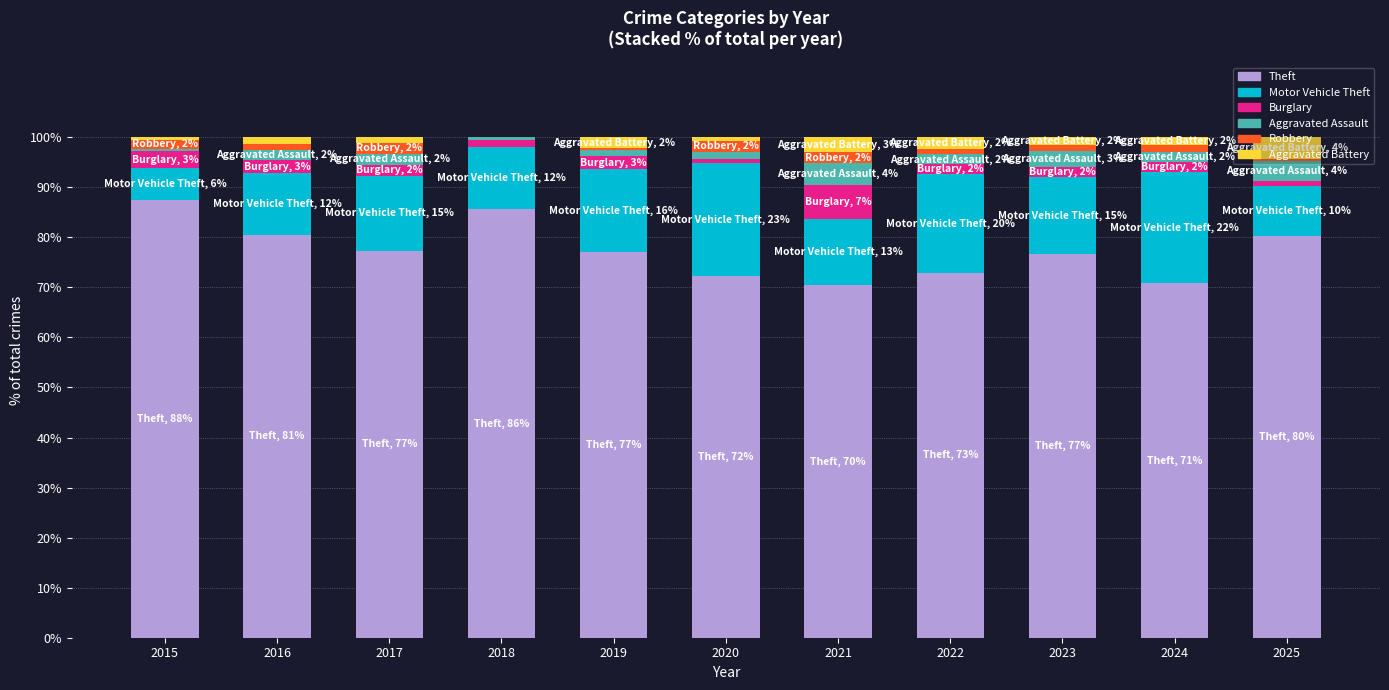

Does the chart contain stacked bars?

Yes